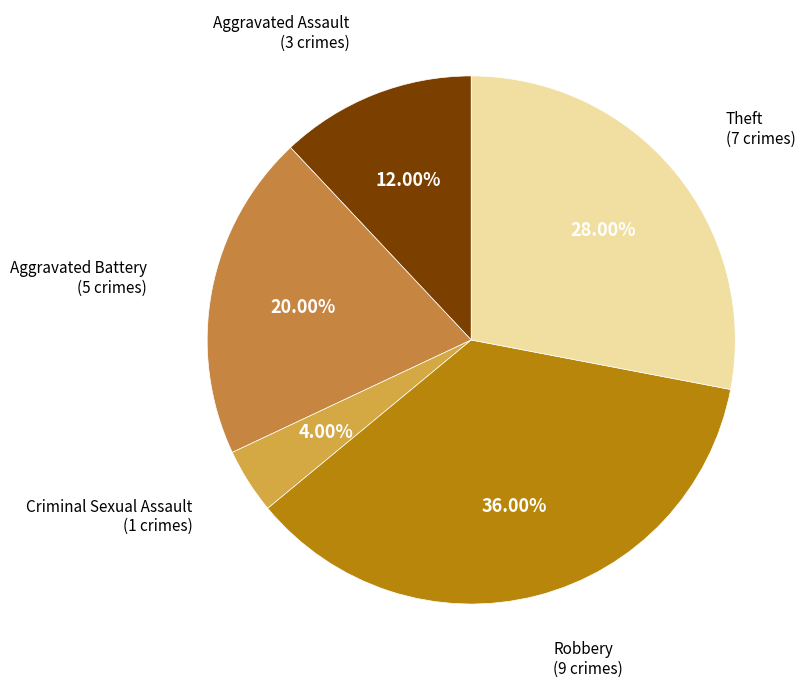

To the nearest percent, what is the difference between the largest and smallest slice percentages?

32%